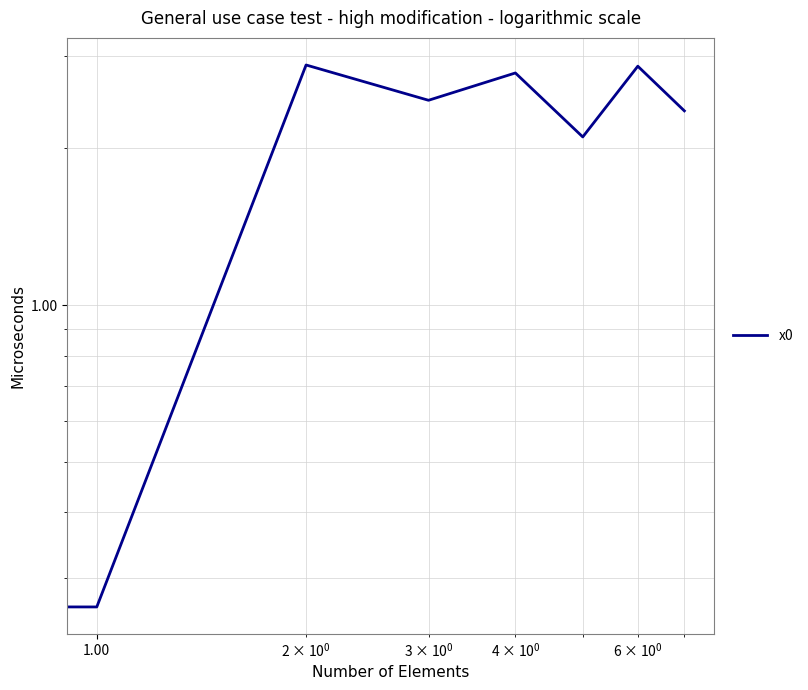

What is the sum of all values?

17.8